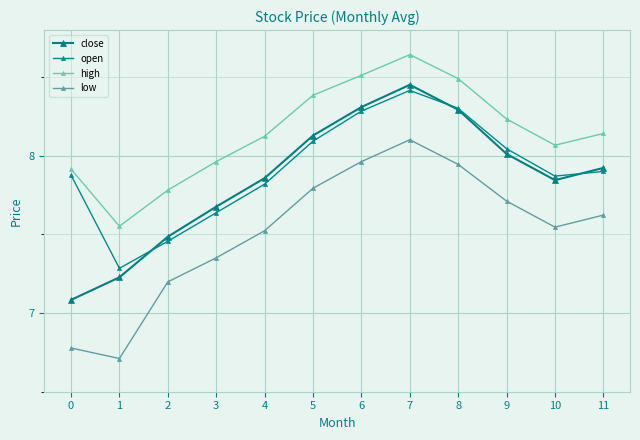

What is the approximate value of high at 11?

8.1